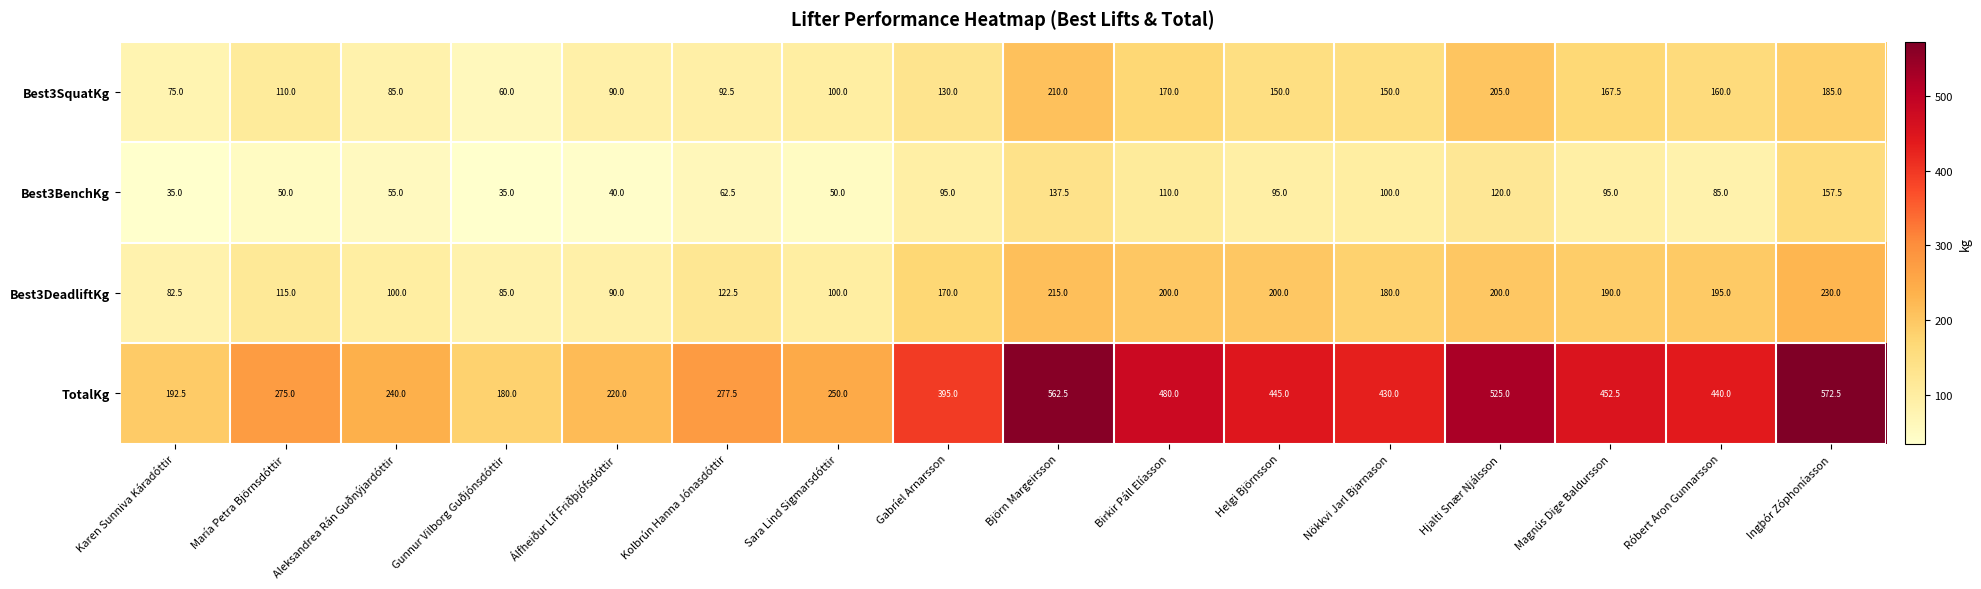

The Best3SquatKg series shows 67.3 at Róbert Aron Gunnarsson. True or false?

False